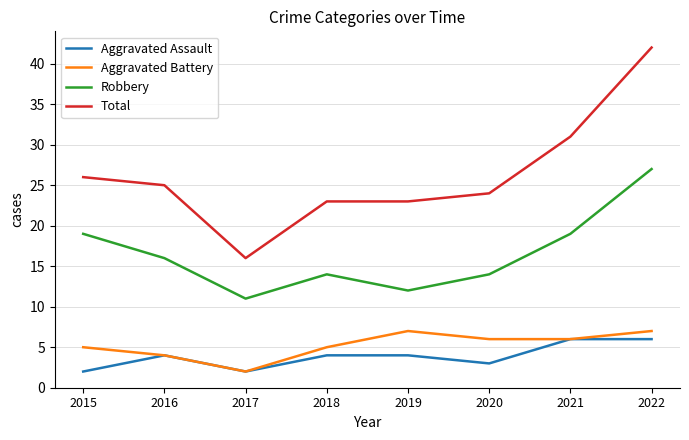

What is the total value across all series at 2016?

49